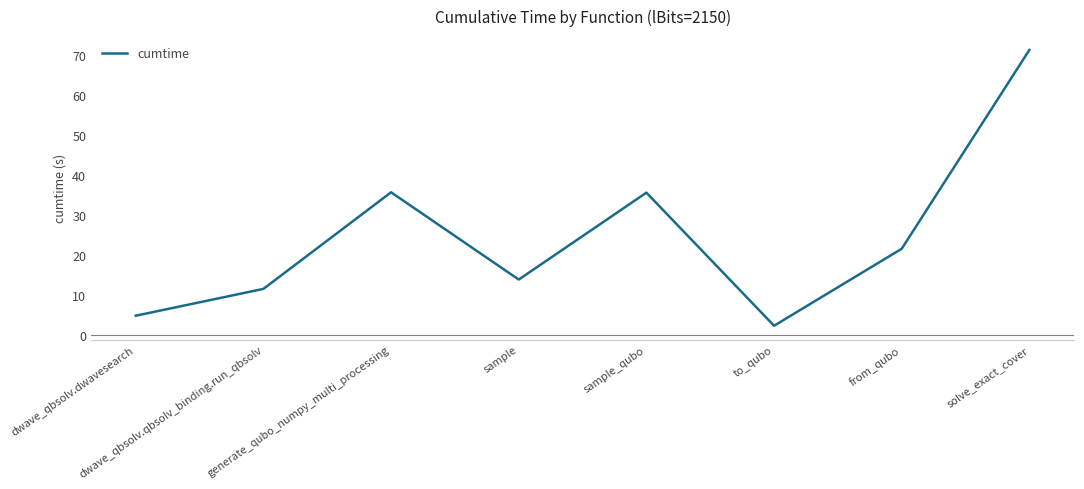

Is it true that the value at sample is 23.3?

False